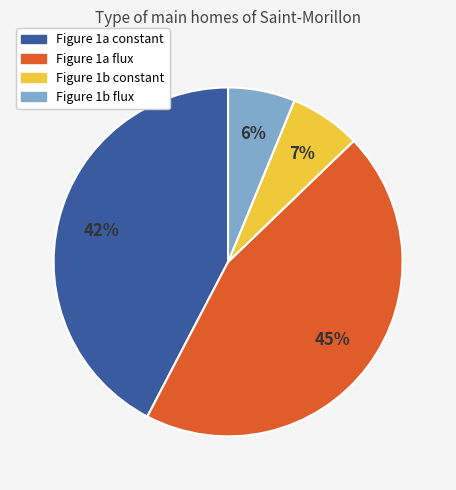

Is there a majority slice in this chart?

No